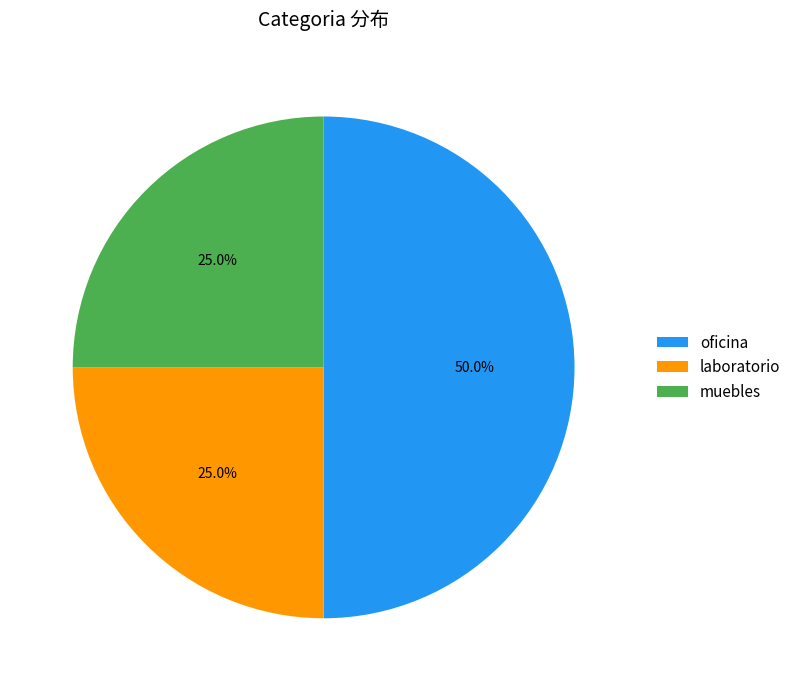

What is the total percentage of oficina and laboratorio?

75.0%